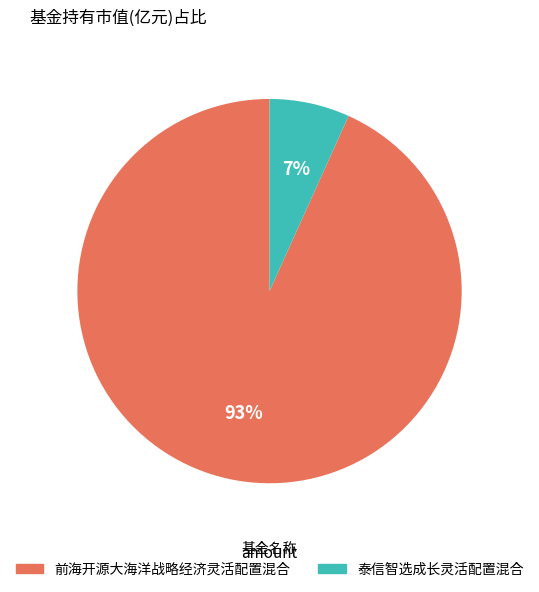

True or false: 前海开源大海洋战略经济灵活配置混合 accounts for 79% of the total.

False